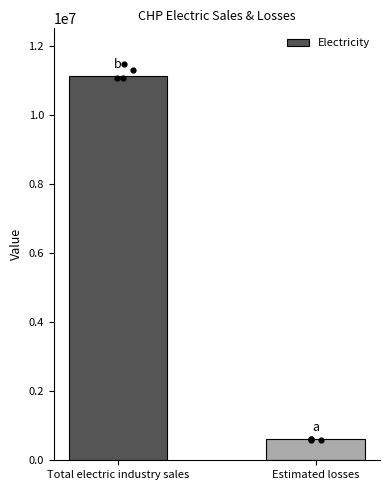

What is the change in value from Total electric industry sales to Estimated losses?

-10509227